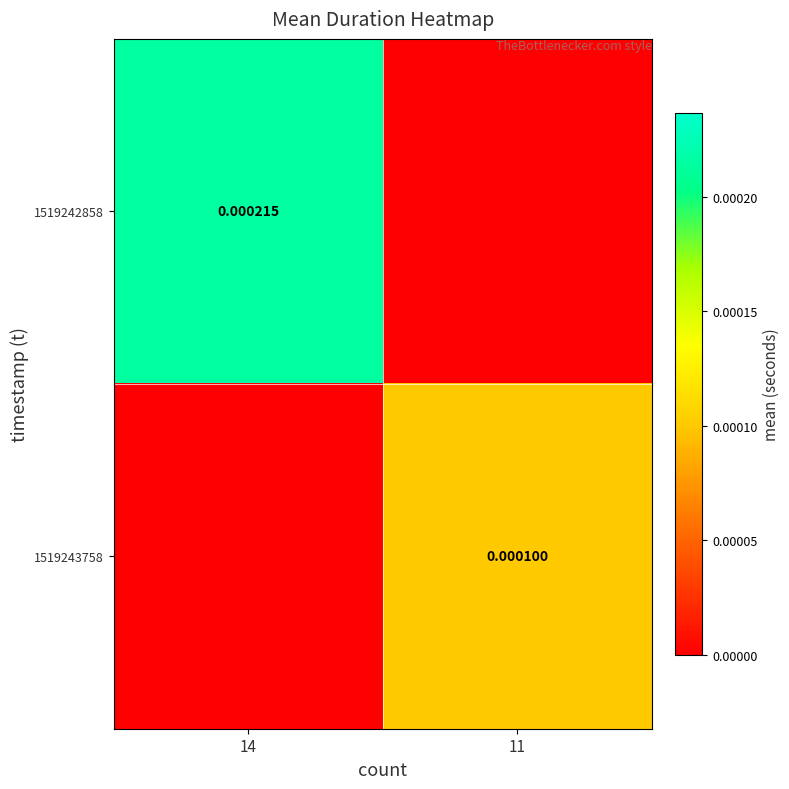

Is the value of 1519242858 at 14 greater than the value of 1519243758 at 11?

Yes